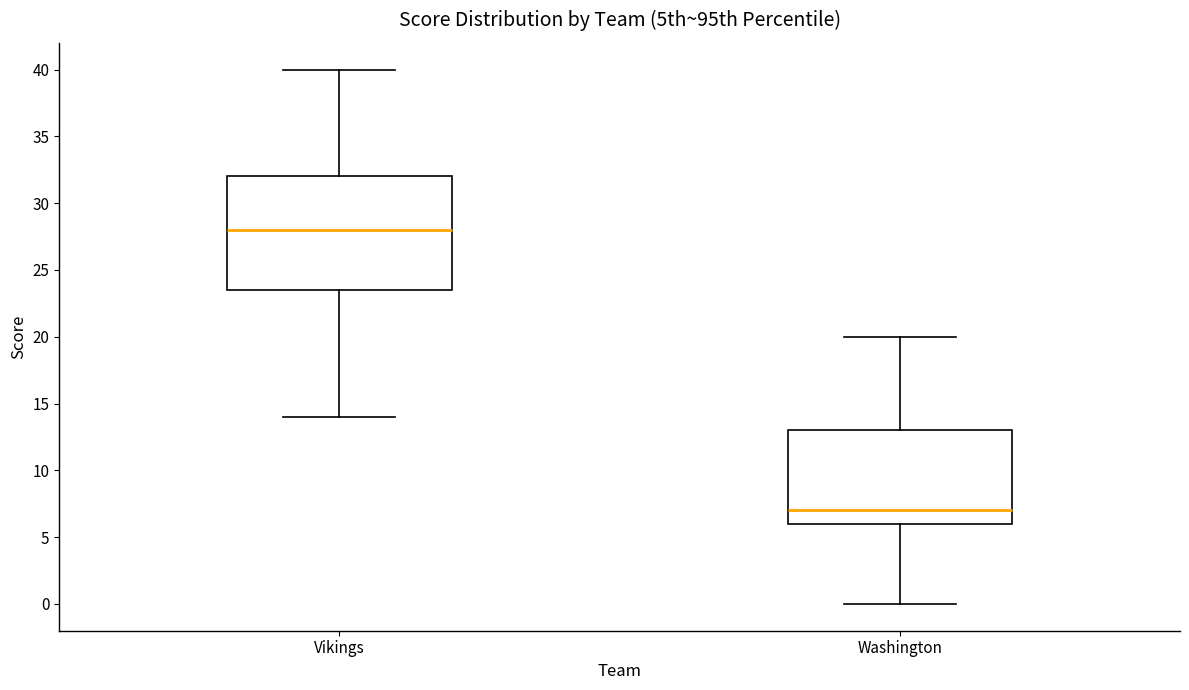

Which box is the tallest, from its lower edge to its upper edge?

Vikings